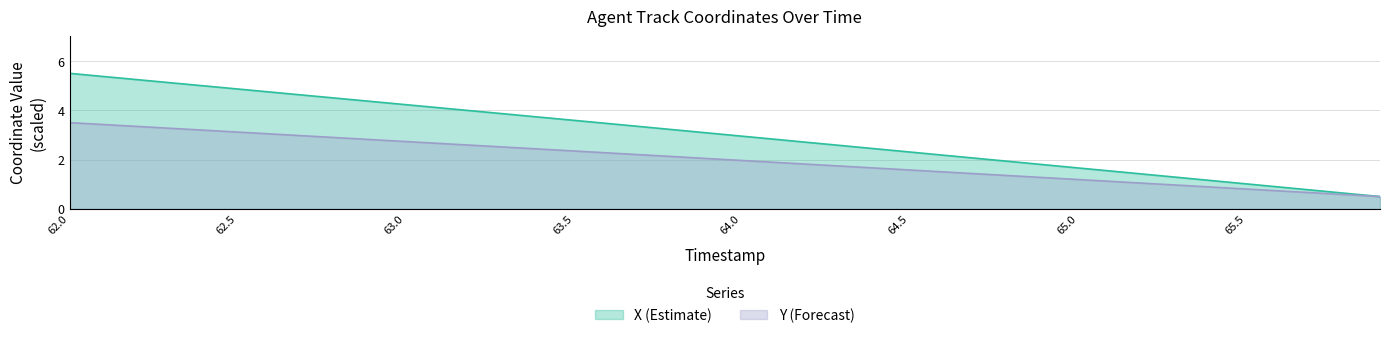

True or false: X has more than 0 interior local peaks.

False